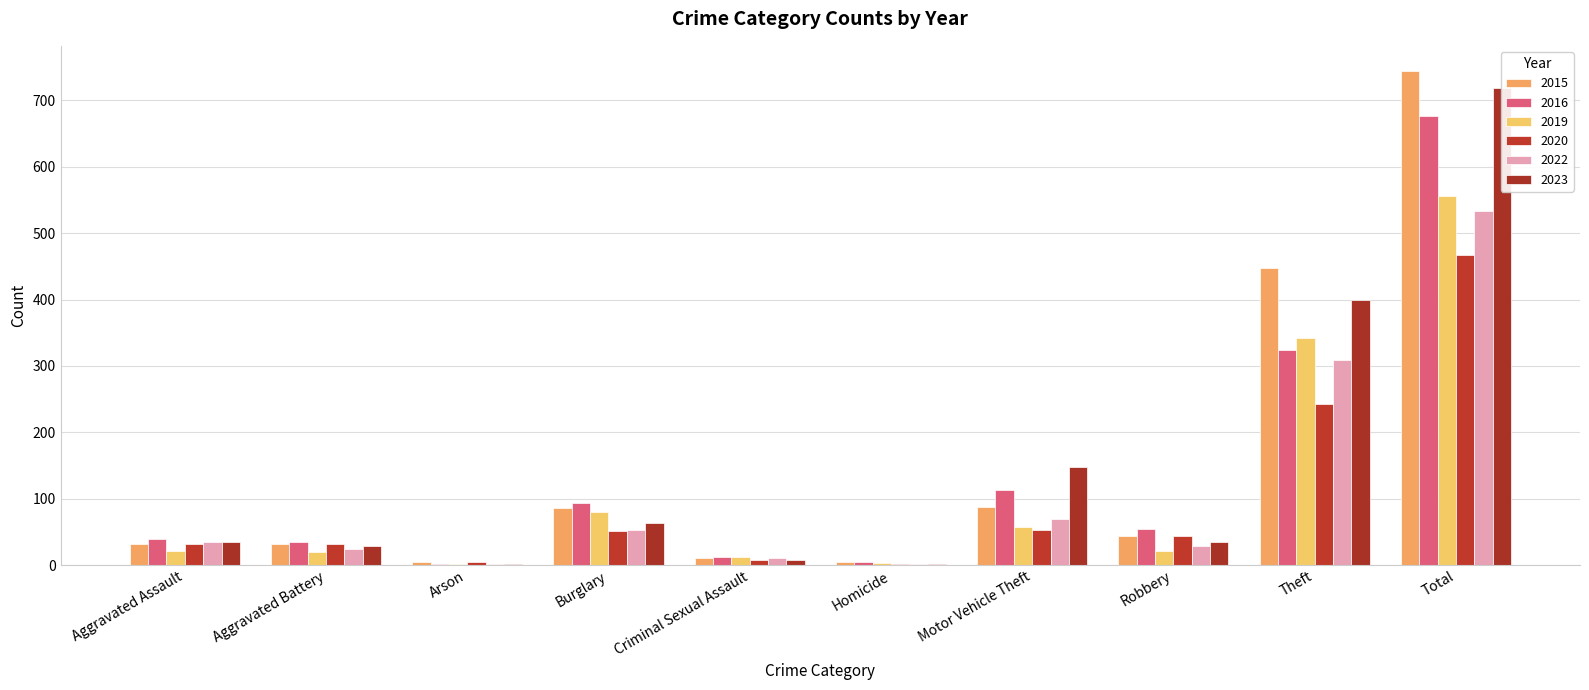

How many groups of bars are there?

10